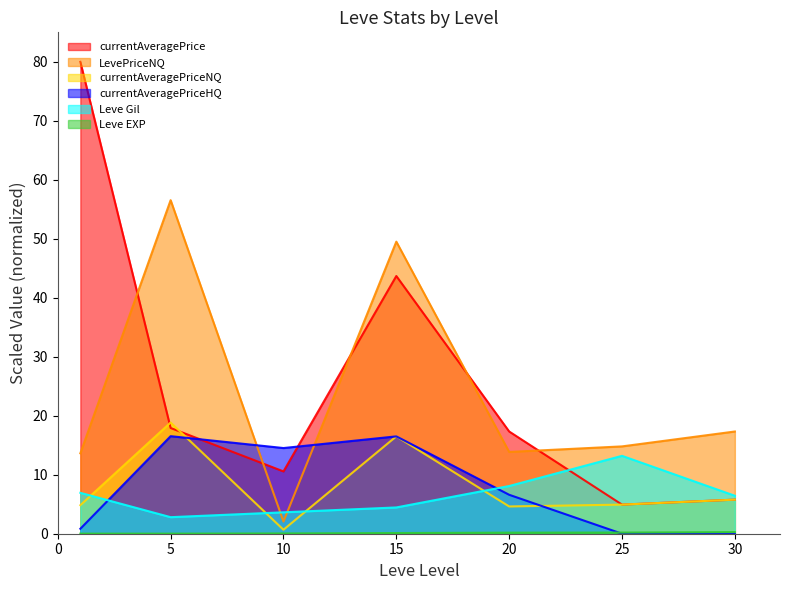

Which series has the largest range (max minus min)?

currentAveragePrice